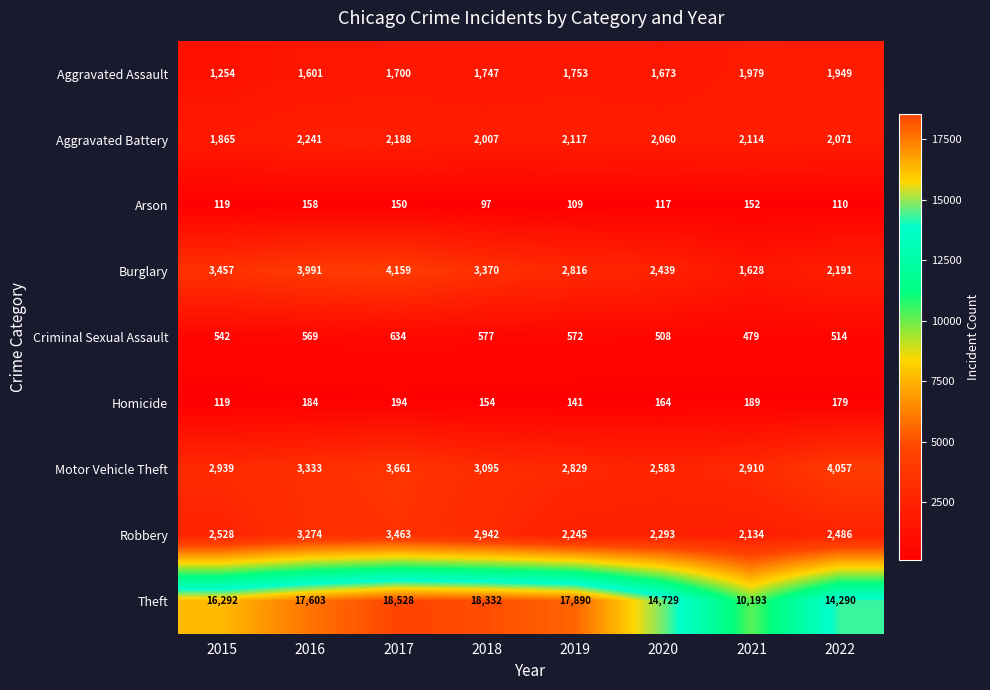

Which series changed the most between 2015 and 2017?

Theft